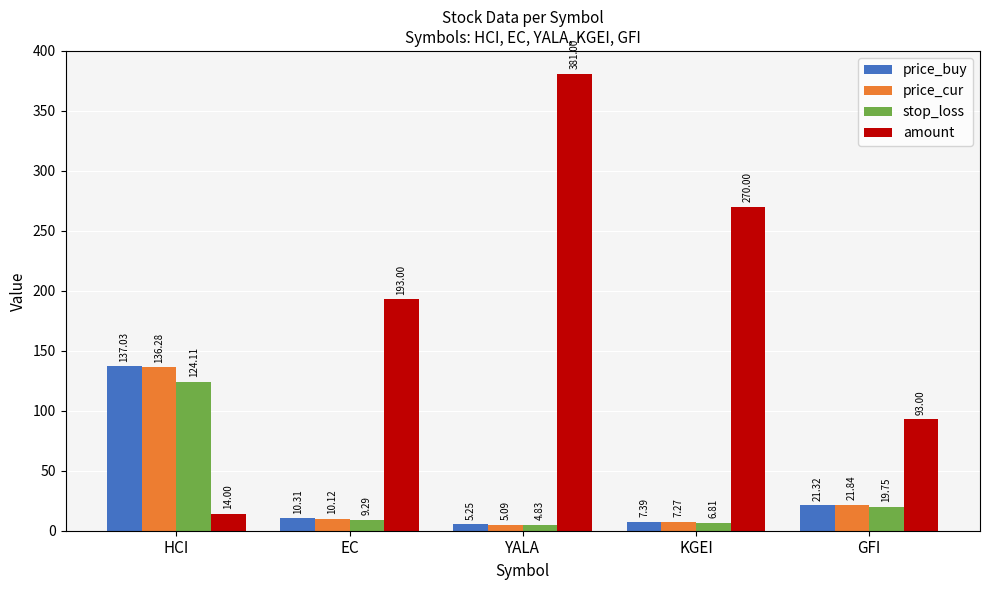

What is the label of the 4th bar from the left?

KGEI